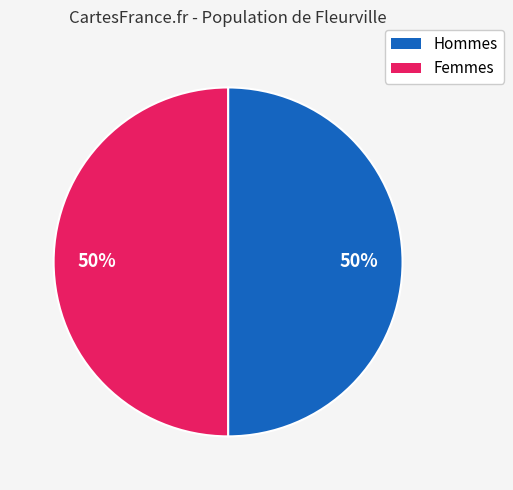

To the nearest percent, what is the average slice percentage?

50%